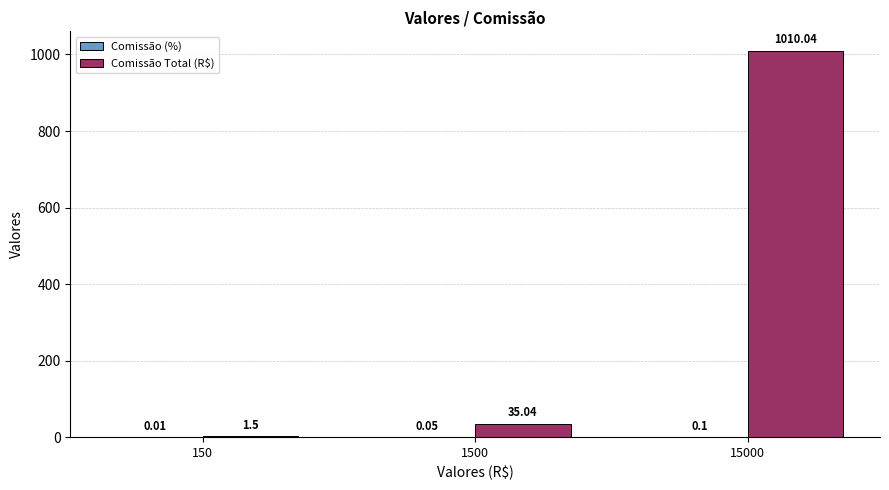

Which series has the largest total across all categories?

Comissão Total (R$)